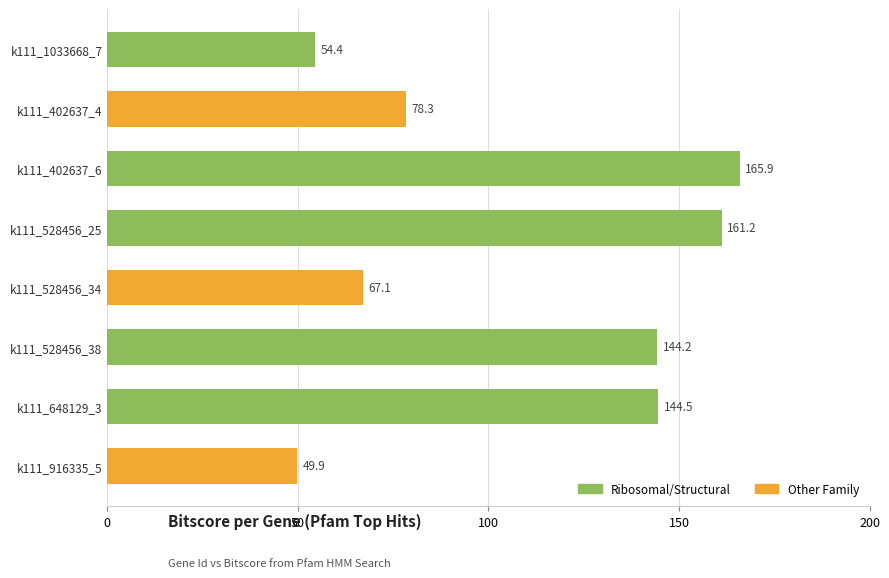

The value at k111_528456_25 is 85.1. True or false?

False